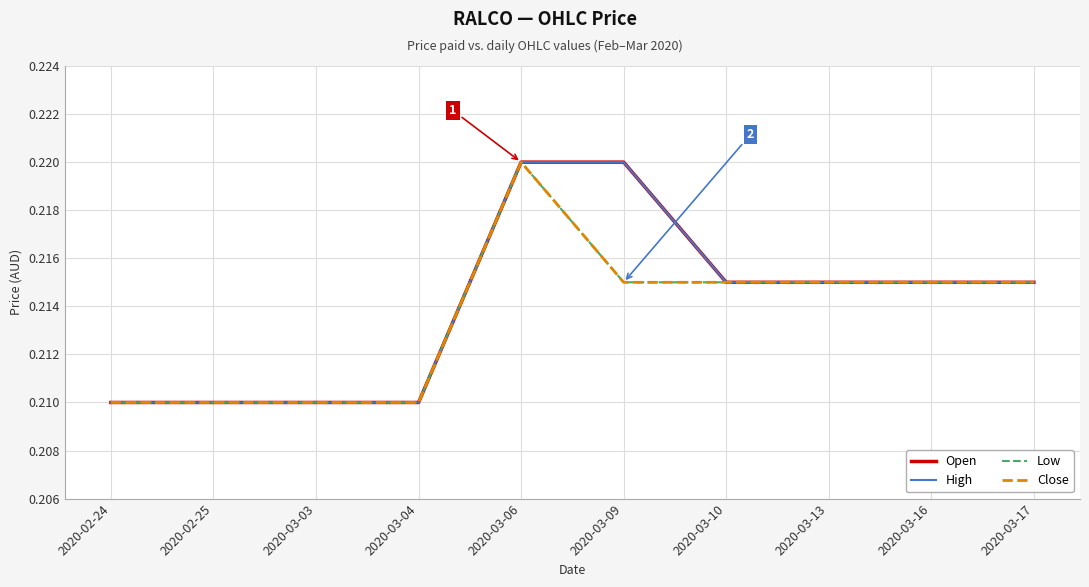

Does the chart have visible grid lines?

Yes